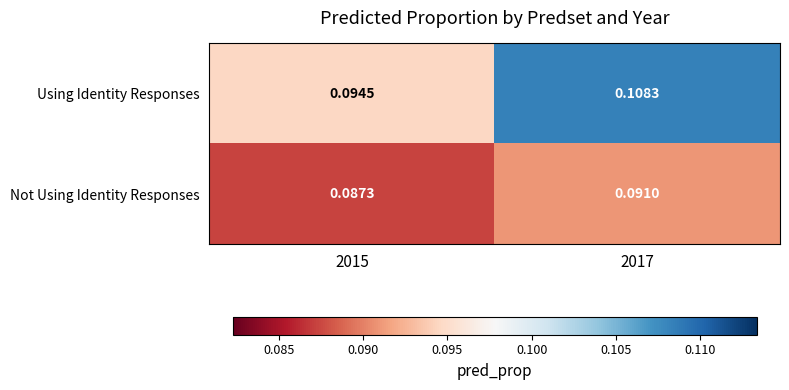

Which series changed the most between 2015 and 2017?

Using Identity Responses